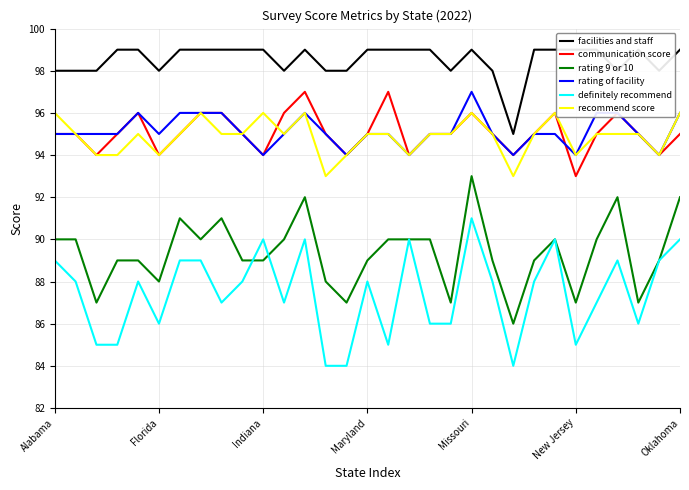

What is the difference between the highest and lowest values at 13?

14